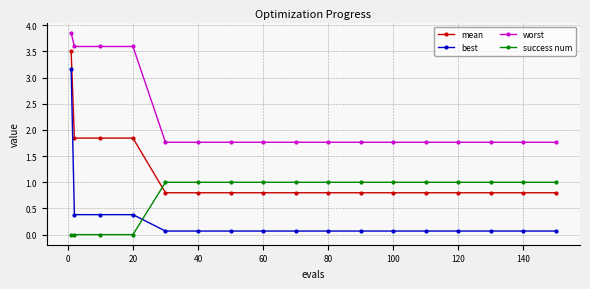

True or false: best and mean intersect in this chart.

False